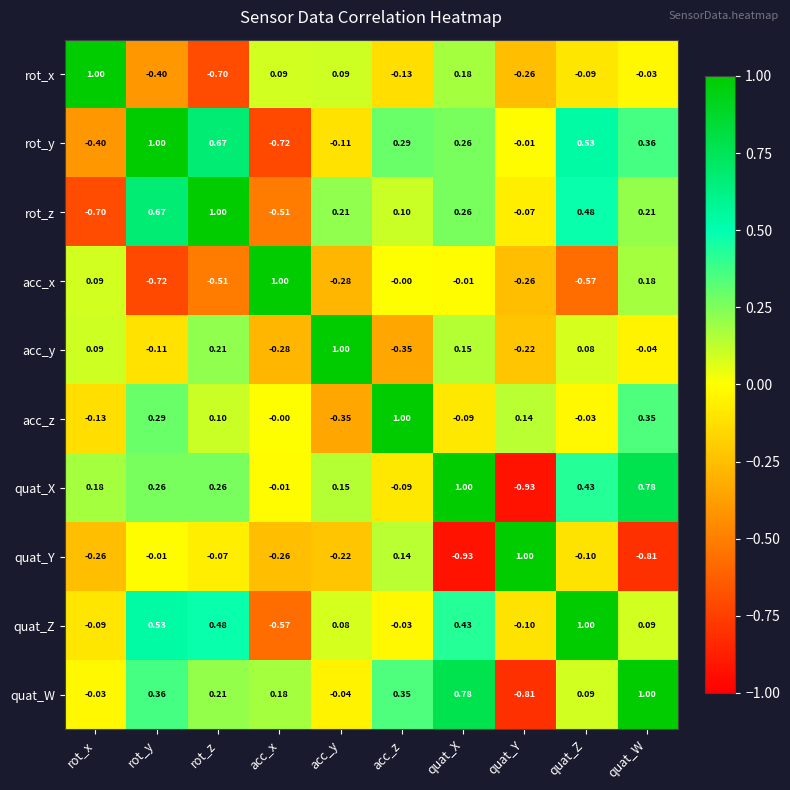

What is the maximum value shown in the chart?

1.0